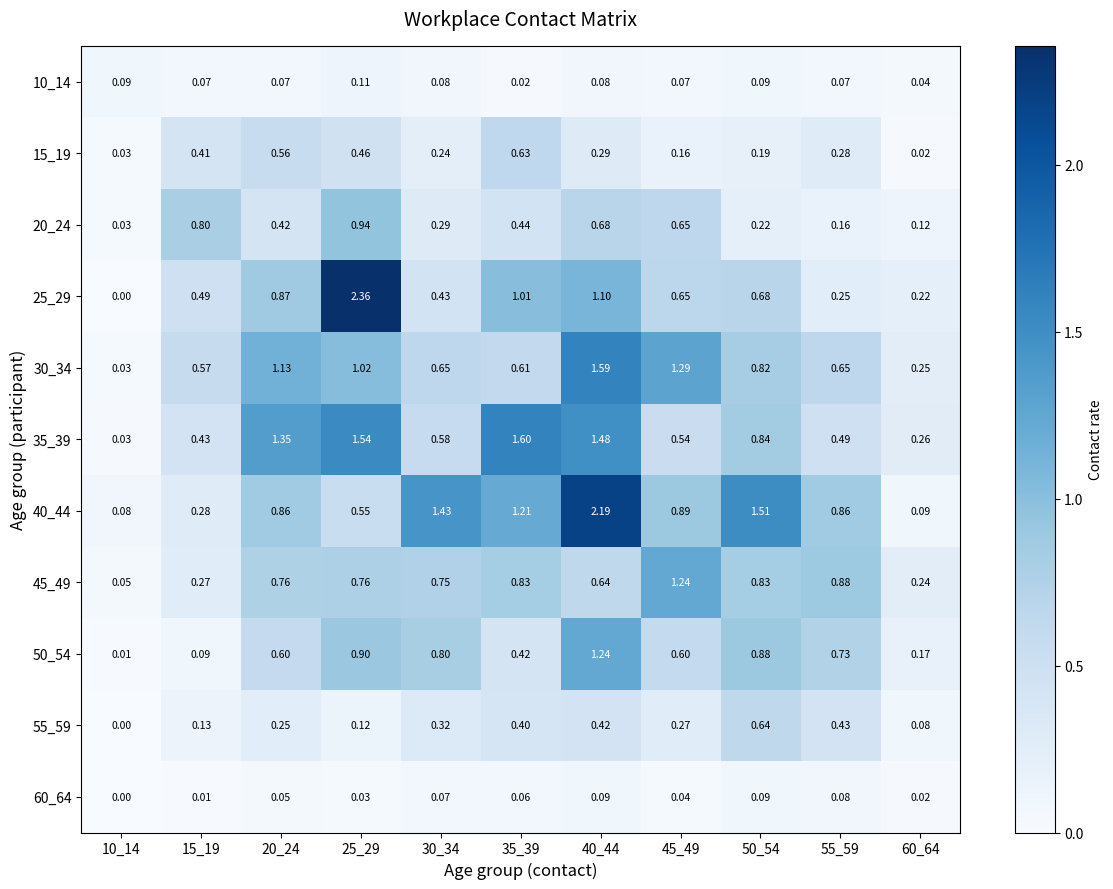

Is the value of 10_14 at 45_49 greater than the value of 40_44 at 55_59?

No